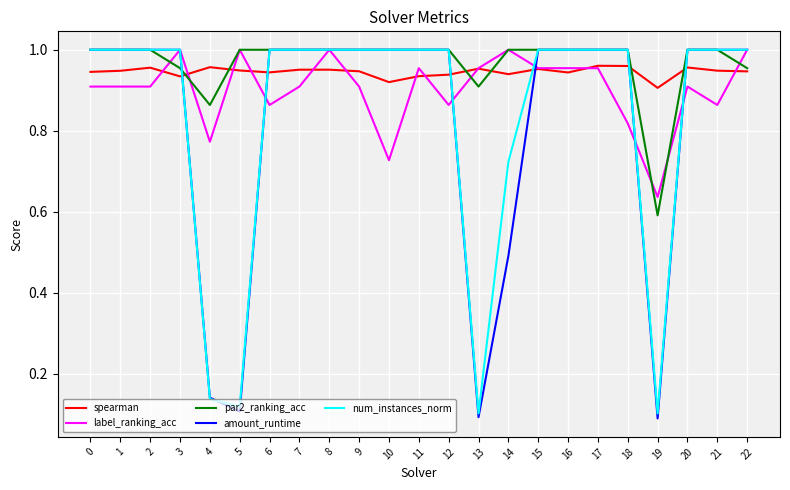

At how many categories does at least one series exceed 0?

23